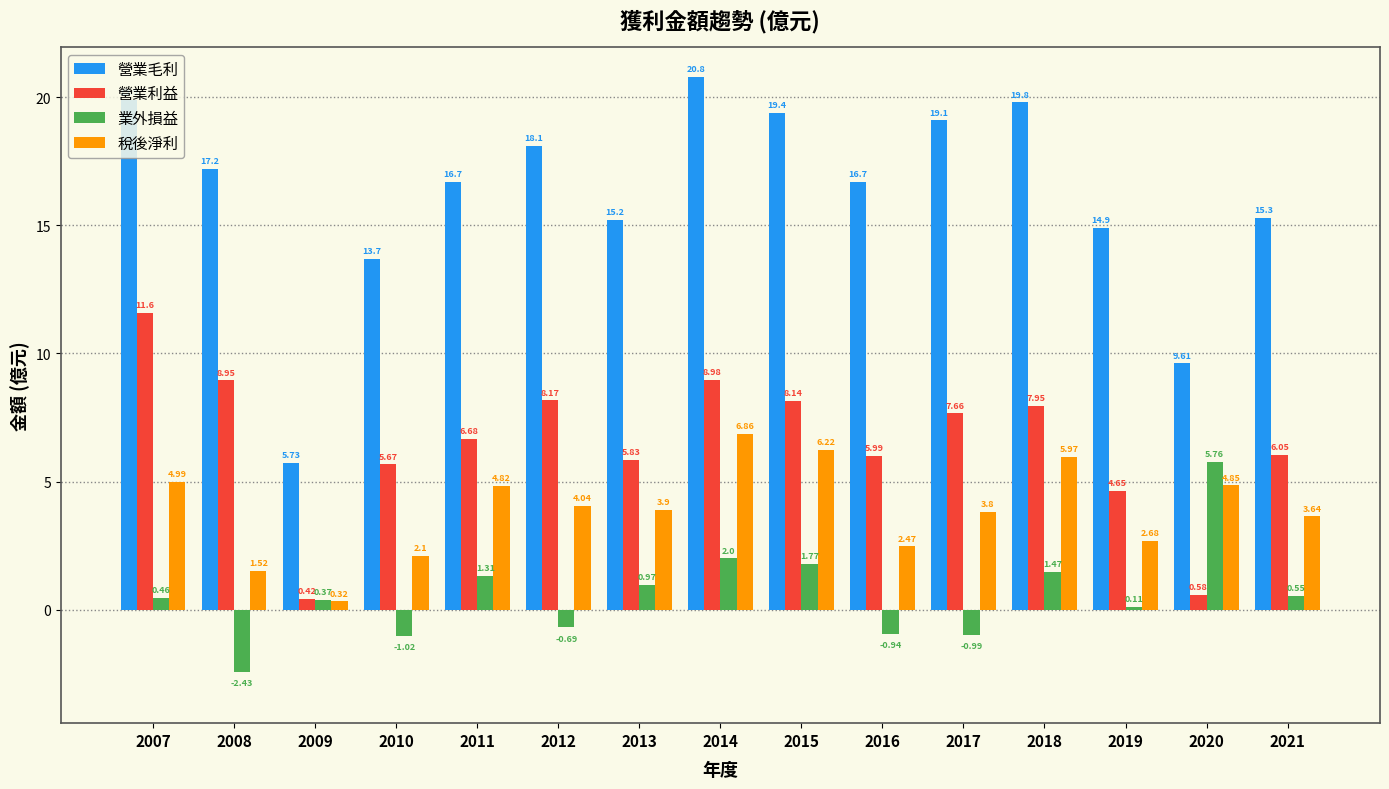

What is the difference between the highest and lowest values at 2016?

17.6